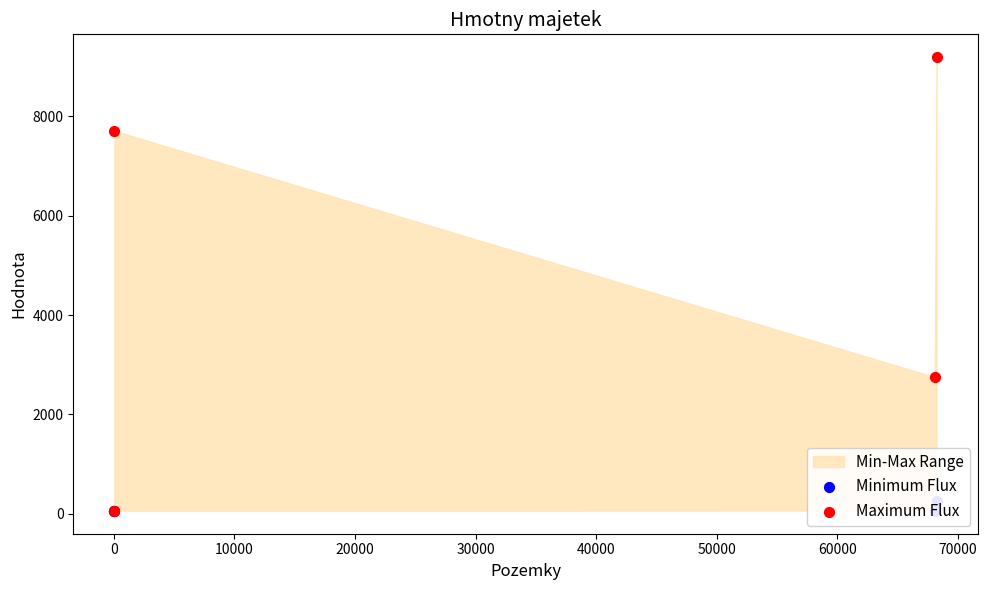

At how many categories does at least one series exceed 2804?

2